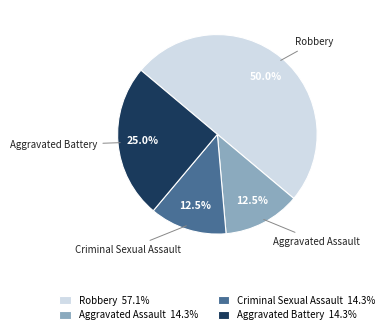

What is the ratio of the value at Robbery to the value at Aggravated Assault?

4.0